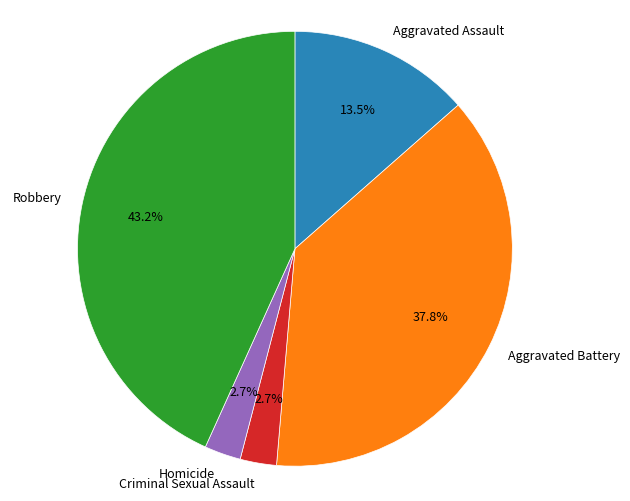

What is the largest slice in the pie chart?

Robbery